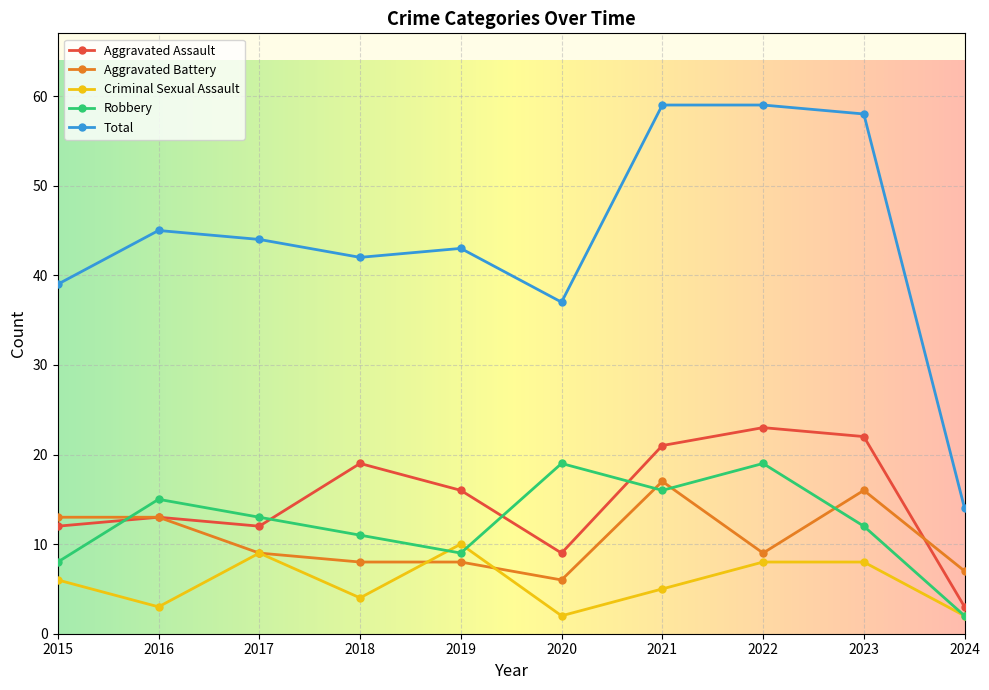

What is the difference between the highest and lowest values at 2018?

38